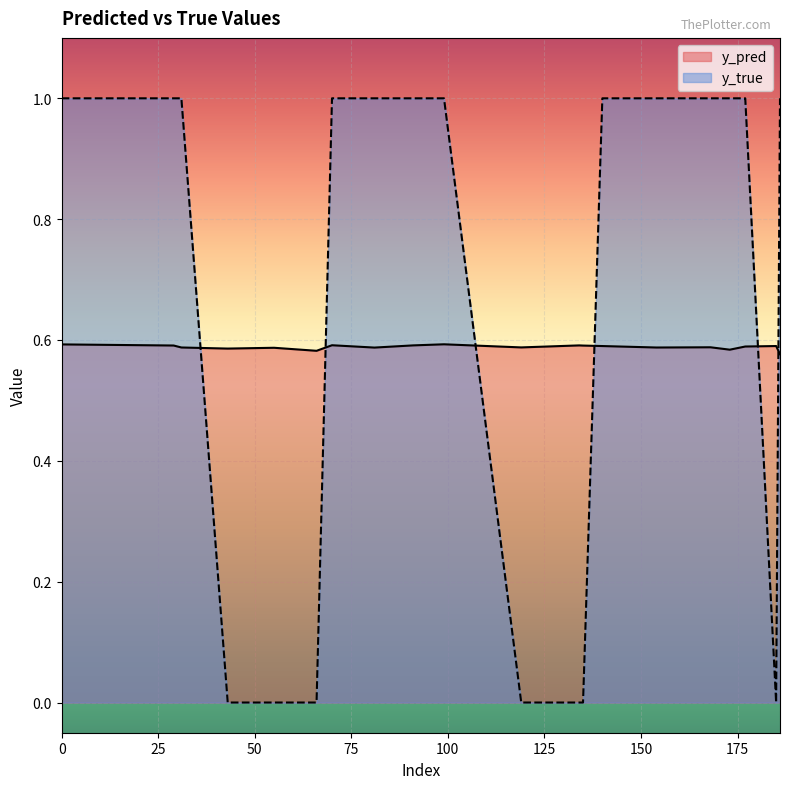

How many values in y_true are above zero?

13